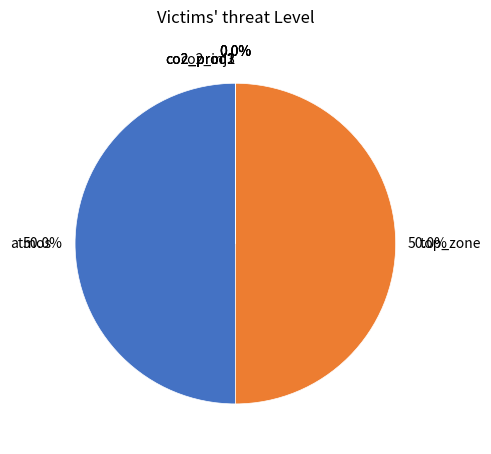

How many segments does this pie chart have?

6